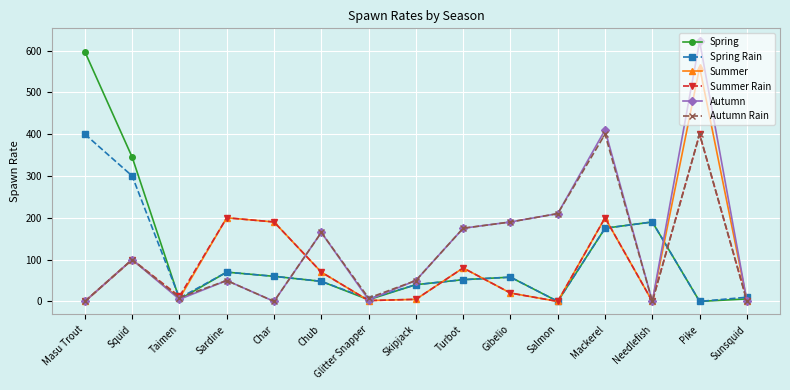

What is the maximum value shown in the chart?

622